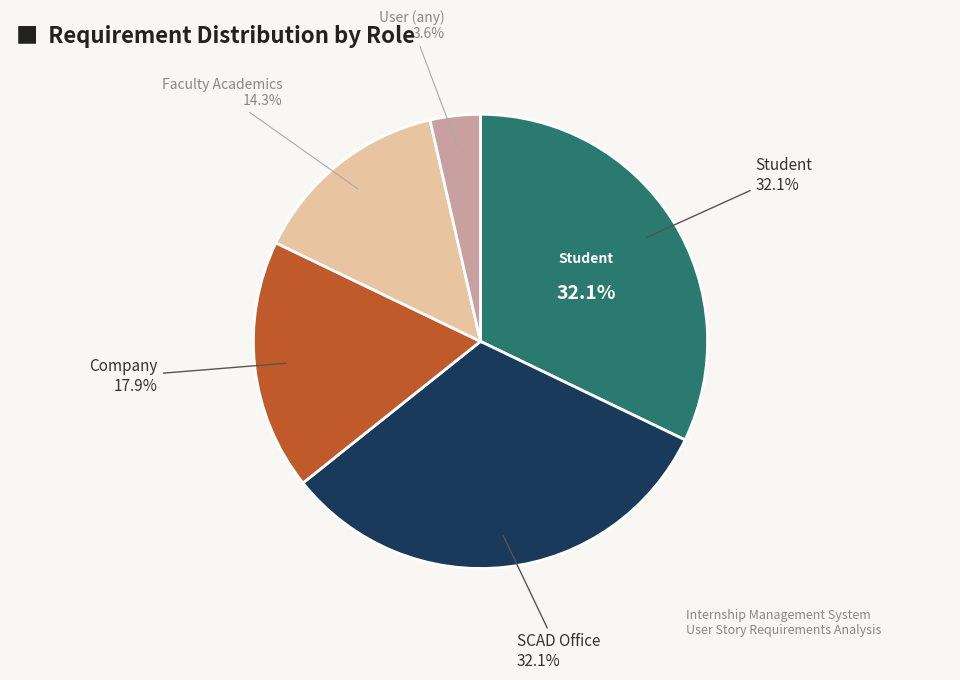

Does User (any) represent more than half of the total?

No